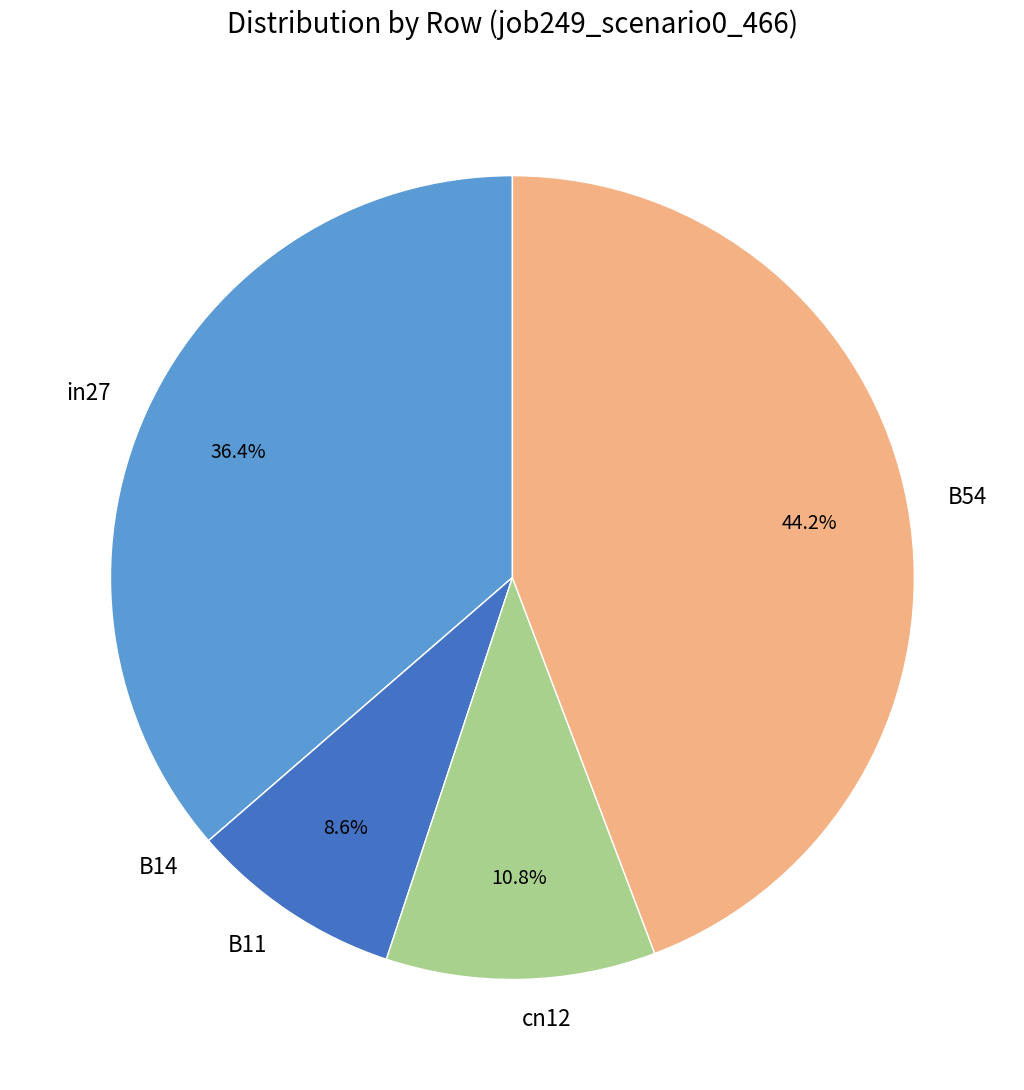

What is the largest slice in the pie chart?

B54